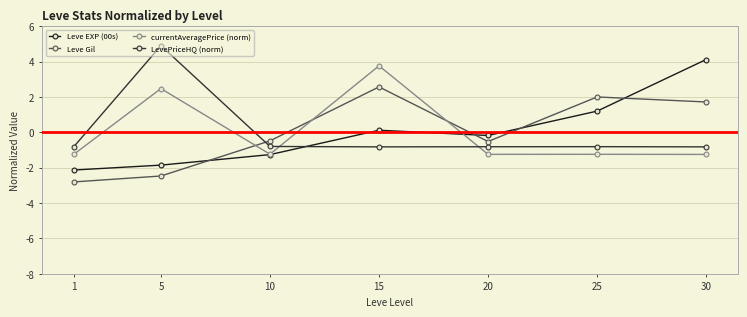

At 30, list the series in order from smallest to largest.

currentAveragePrice (norm), LevePriceHQ (norm), Leve Gil, Leve EXP (00s)